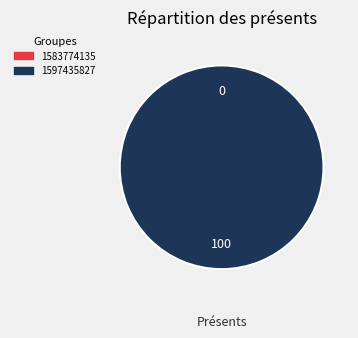

Does 1597435827 account for over 50% of the chart?

Yes